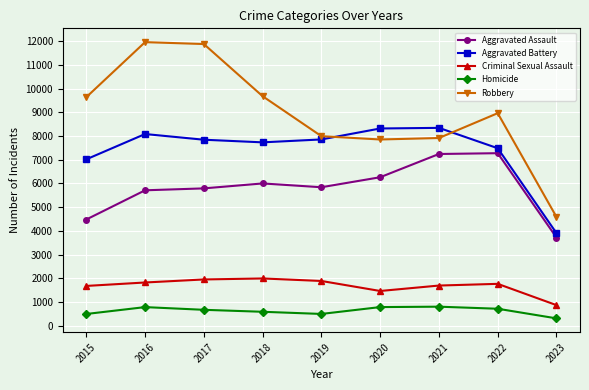

What is the sum of all Criminal Sexual Assault values?

15134